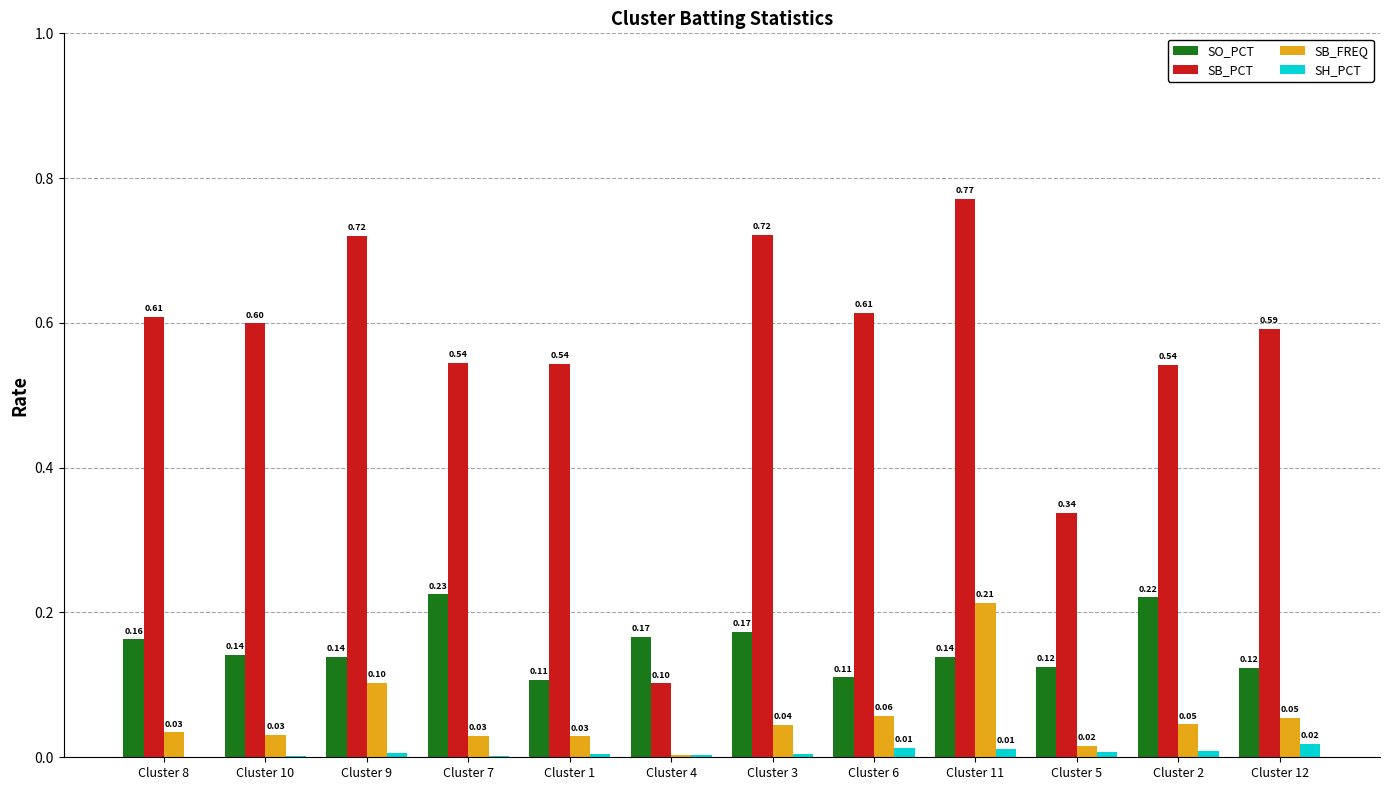

Between Cluster 1 and Cluster 6, which series saw the biggest shift?

SB_PCT